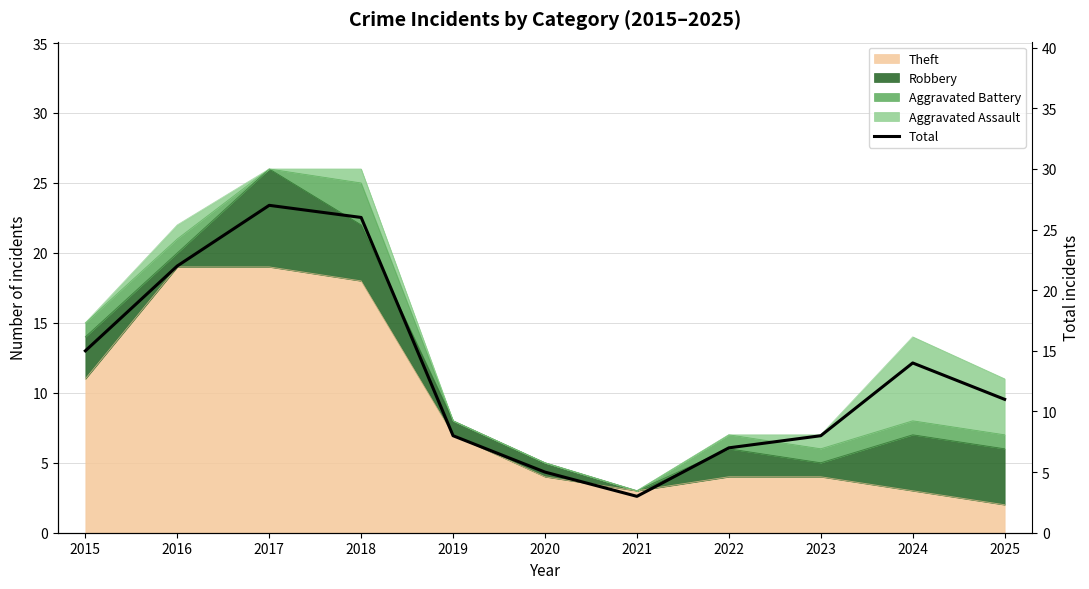

Rank the categories by value from lowest to highest.

2021, 2020, 2022, 2019, 2023, 2025, 2024, 2015, 2016, 2018, 2017